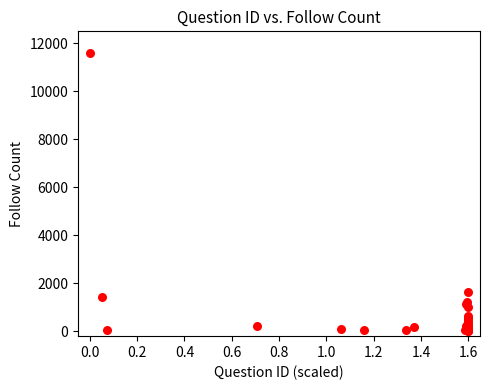

What Y value in the scatter plot is closest to 5801?

1622